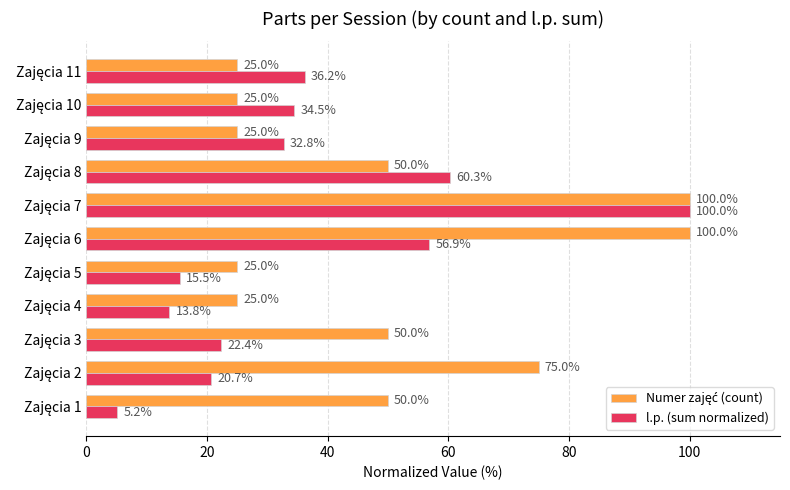

At how many categories does at least one series exceed 70?

3